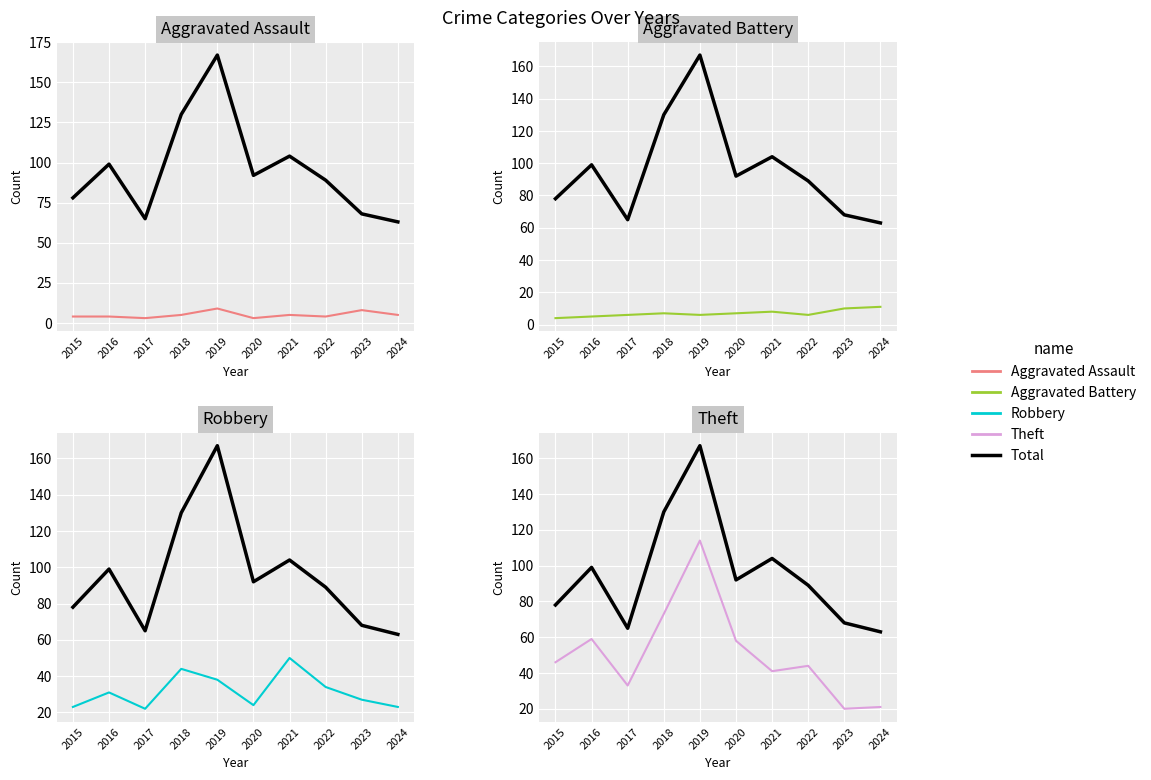

Which series has the largest total across all categories?

Total